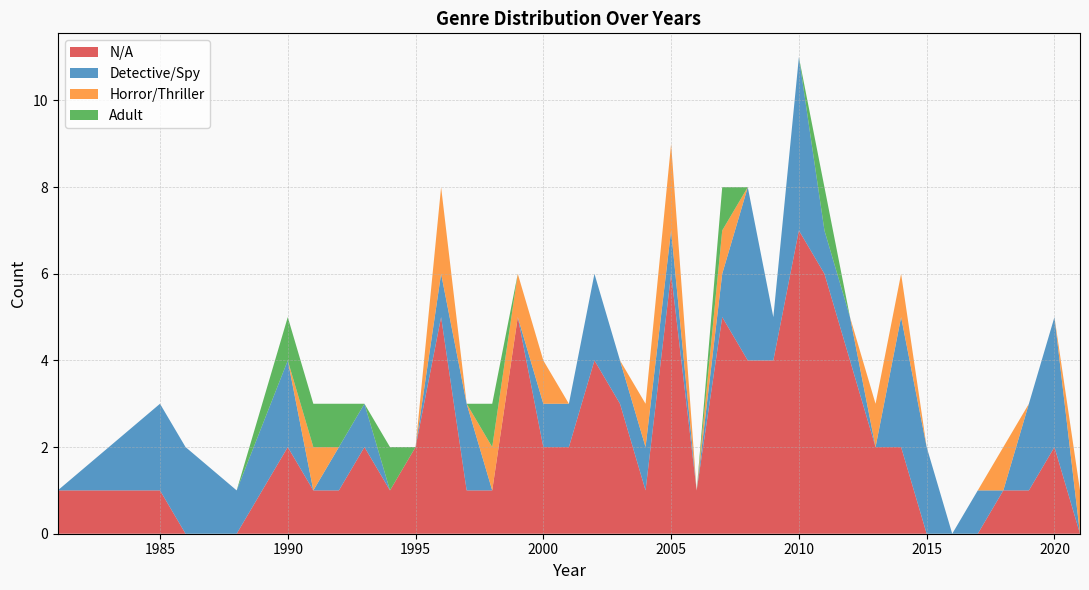

Reading right to left, list all the values displayed in this chart.

N/A: 0	2	1	1	0	0	0	2	2	4	6	7	4	4	5	1	6	1	3	4	2	2	5	1	1	5	2	1	2	1	1	2	0	0	1	1
Detective/Spy: 0	3	2	0	1	0	2	3	0	1	1	4	1	4	1	0	1	1	1	2	1	1	0	0	2	1	0	0	1	1	0	2	1	2	2	0
Horror/Thriller: 1	0	0	1	0	0	0	1	1	0	0	0	0	0	1	0	2	1	0	0	0	1	1	1	0	2	0	0	0	0	1	0	0	0	0	0
Adult: 0	0	0	0	0	0	0	0	0	0	1	0	0	0	1	0	0	0	0	0	0	0	0	1	0	0	0	1	0	1	1	1	0	0	0	0